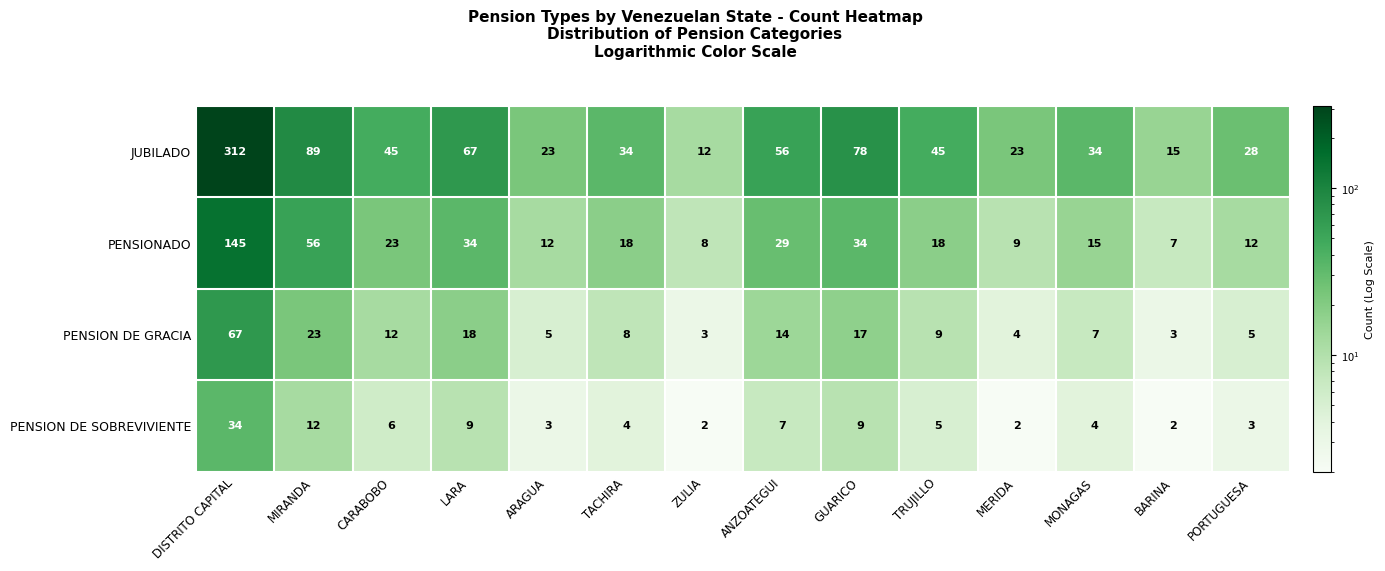

Which category has the highest value across all series?

DISTRITO CAPITAL